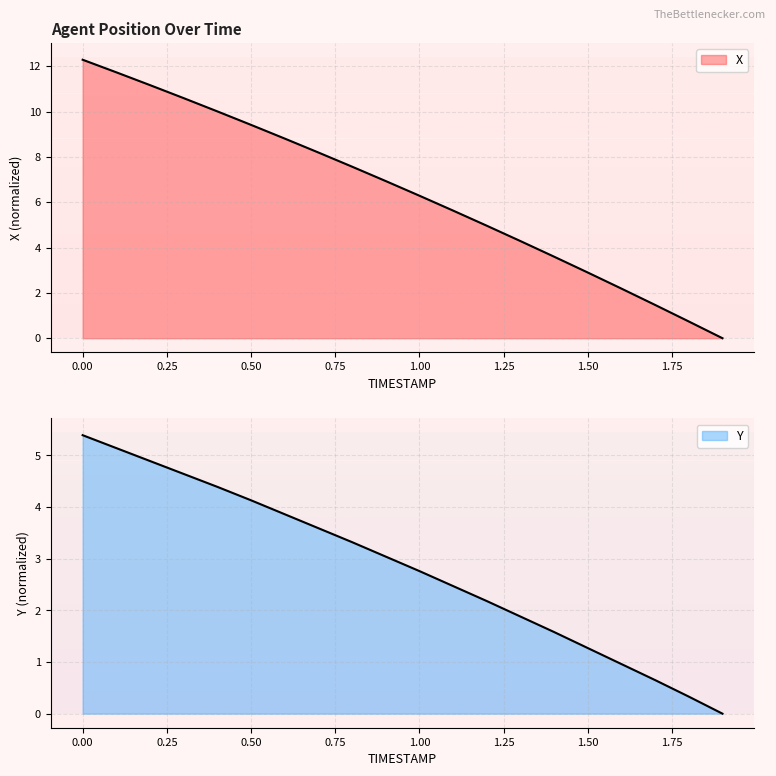

True or false: Y has more than 1 points higher than both neighbors.

False